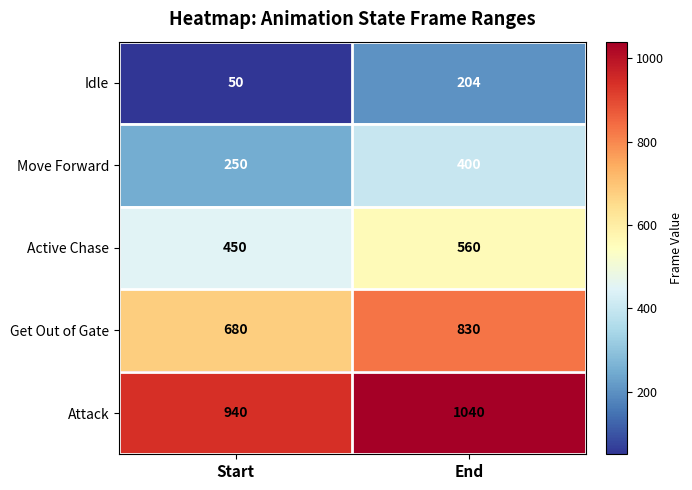

Which series has the largest total across all categories?

Attack